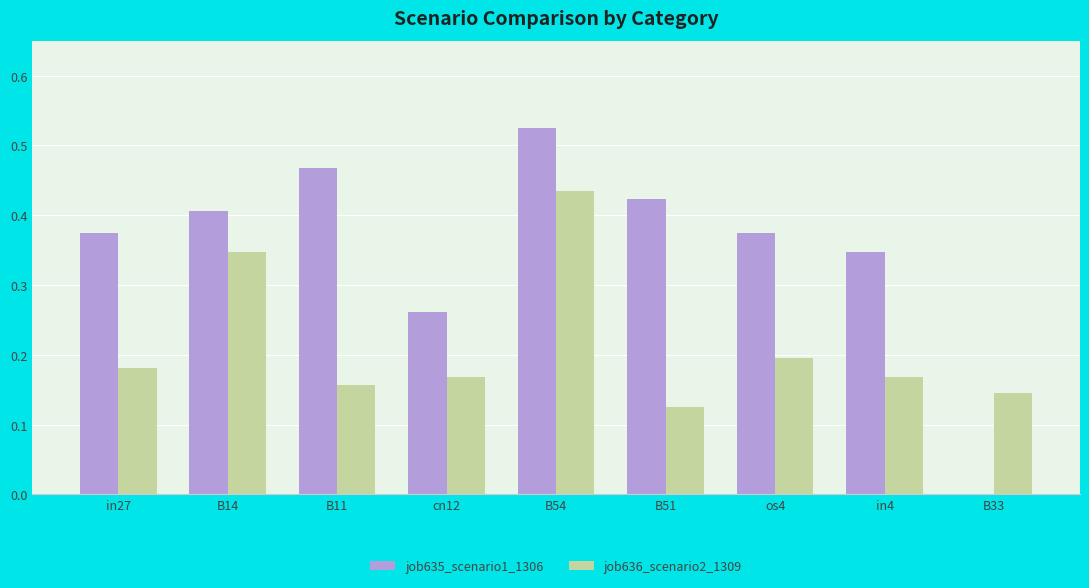

Which label corresponds to the largest value in the chart?

B54